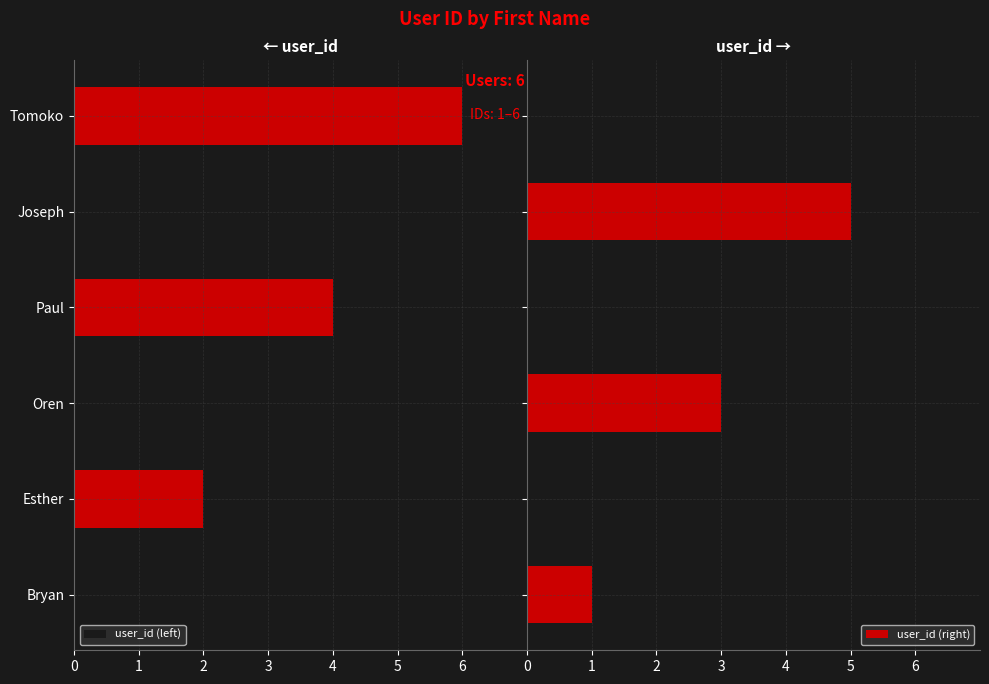

What is the difference between the maximum and minimum values in the user_id (right) series?

5